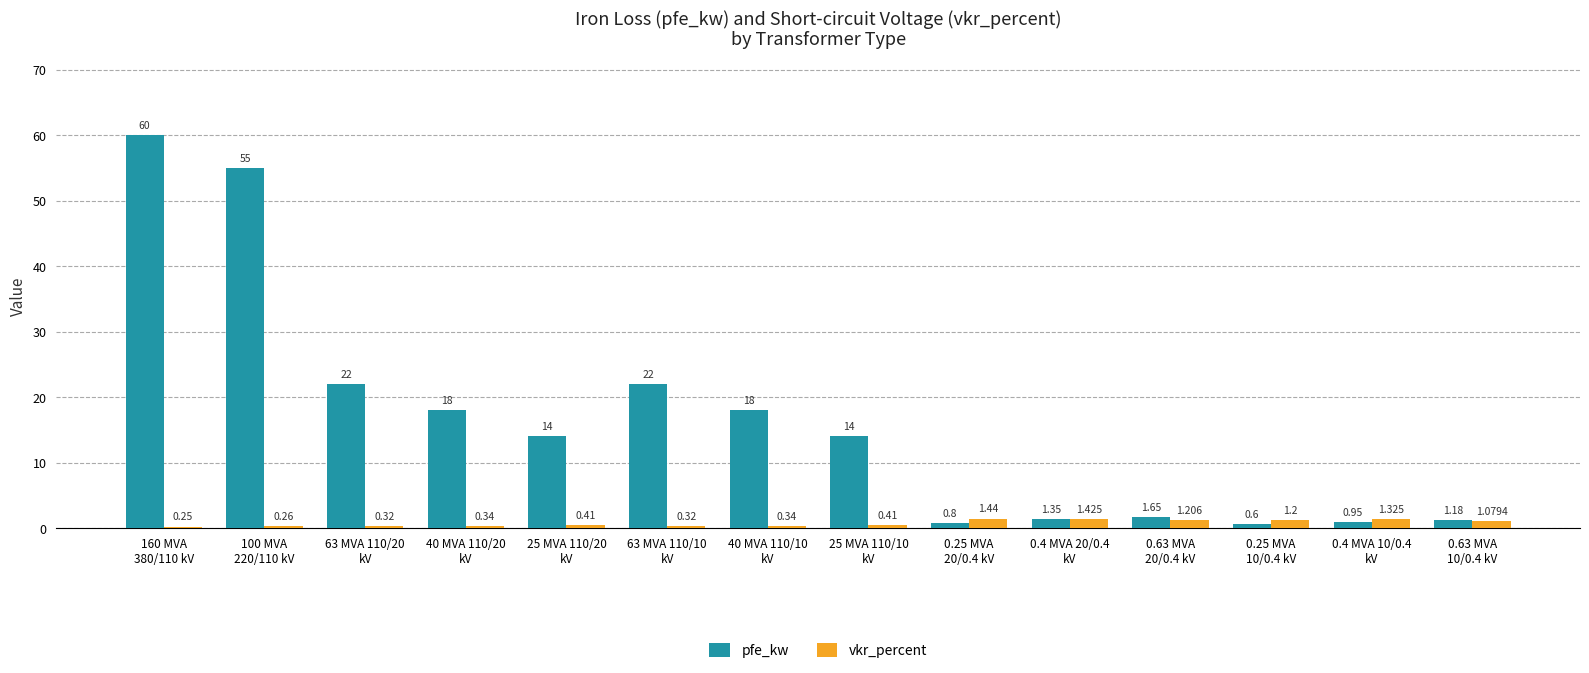

Which series has the widest spread of values?

pfe_kw